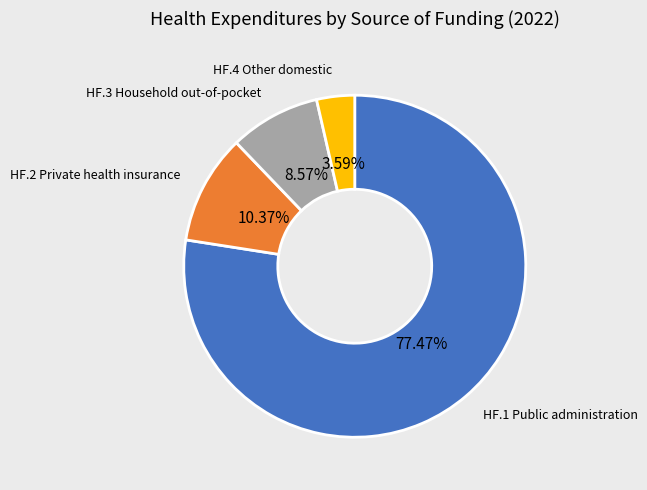

Does any single category account for the majority?

Yes